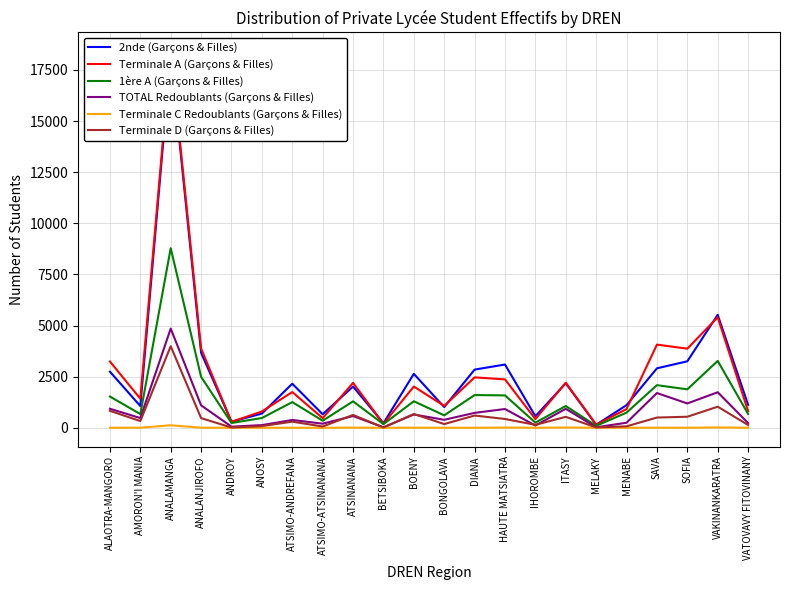

True or false: TOTAL Redoublants (Garçons & Filles) has a value of 475 at AMORON'I MANIA.

True